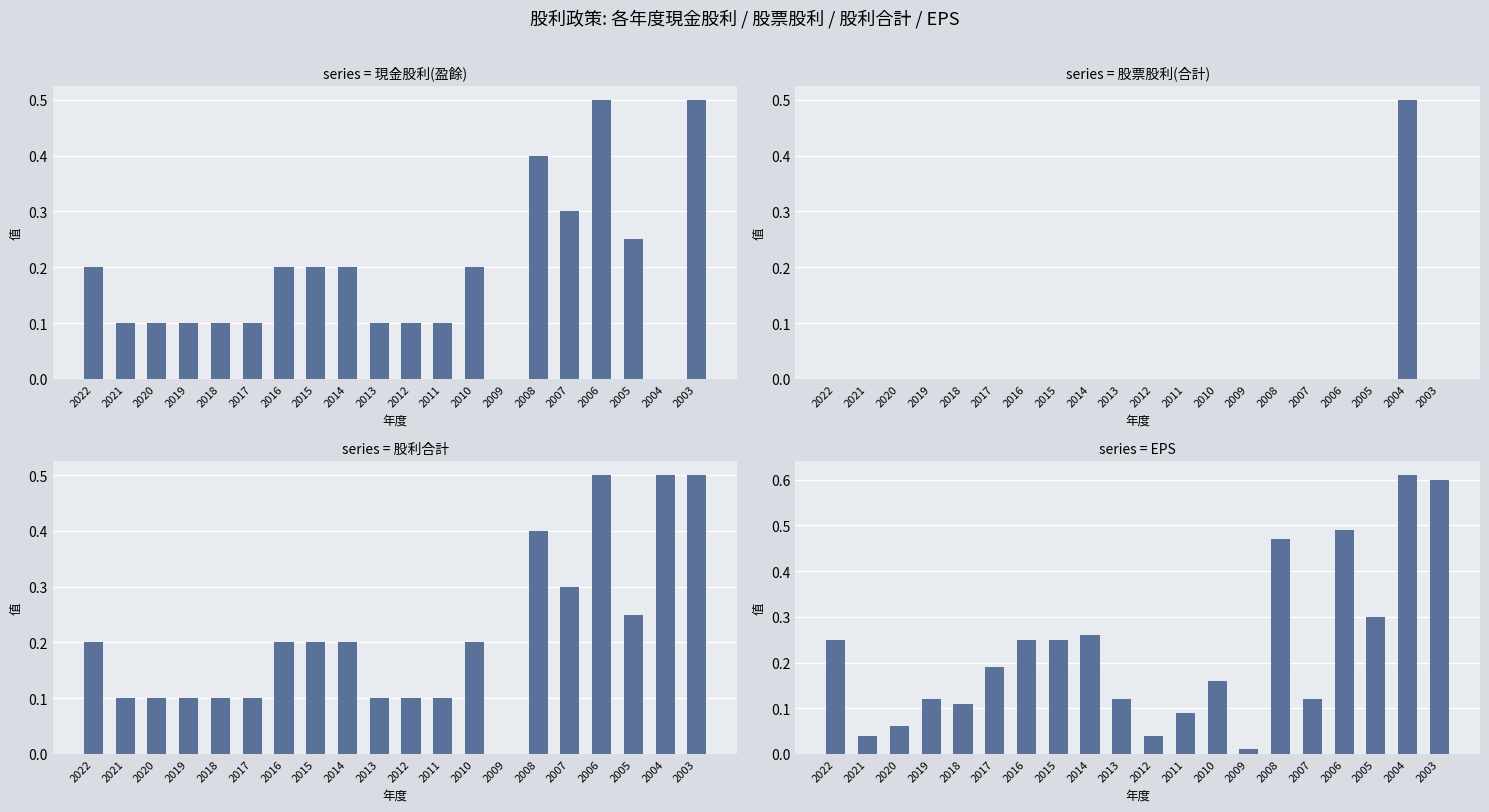

How many 現金股利(盈餘) values are between 0 and 1?

20